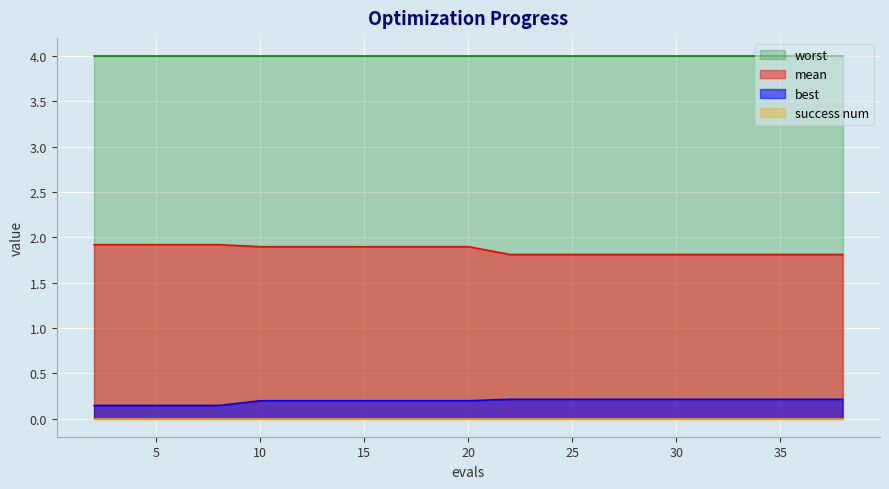

At how many categories does at least one series exceed 1?

20